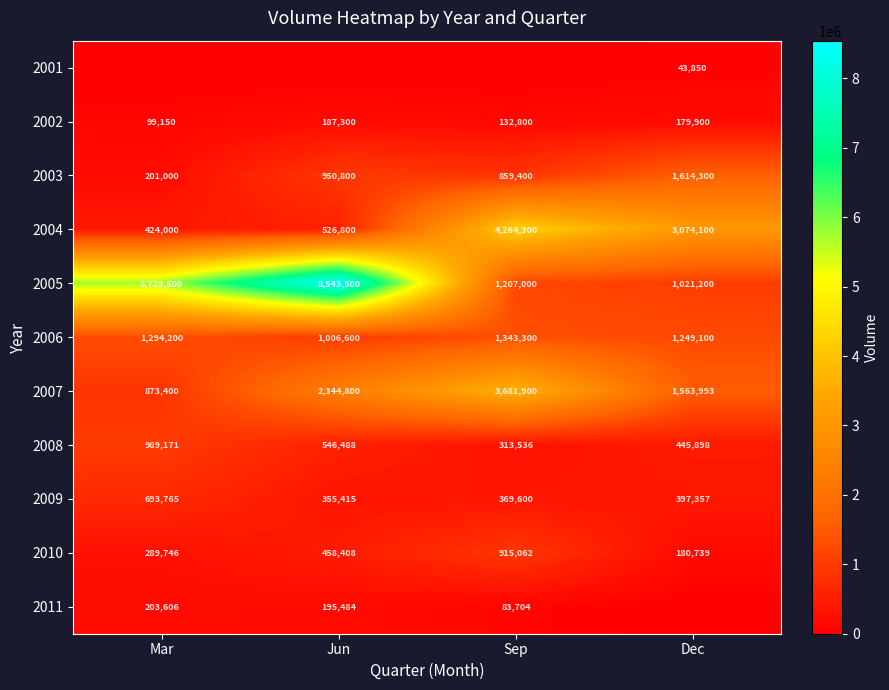

What is the difference between the maximum and minimum values in the 2002 series?

88150